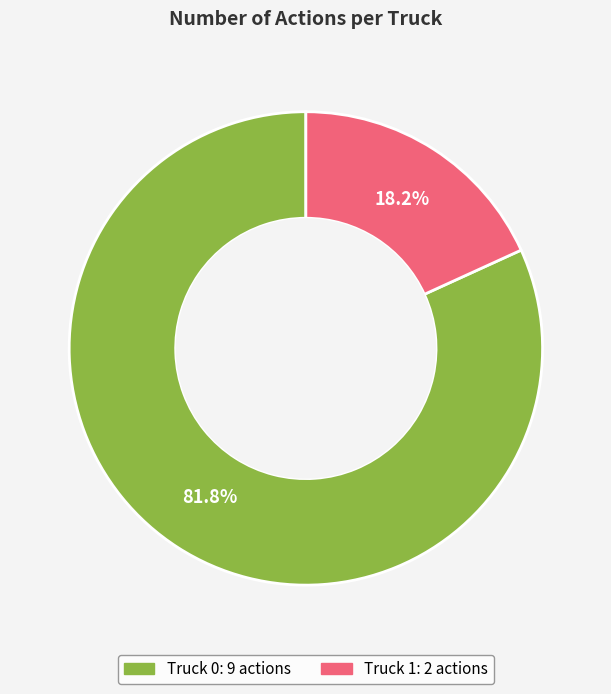

True or false: Truck 1 accounts for 18% of the total.

True